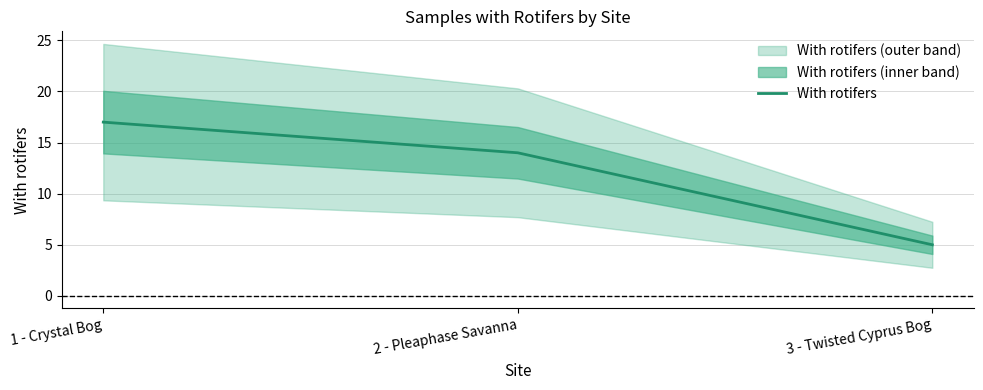

What is the maximum value shown in the chart?

17